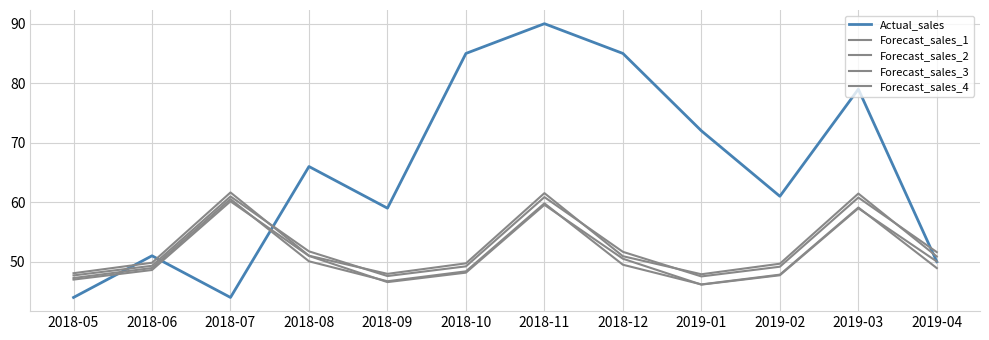

The value of Actual_sales at 2018-11 is 62.0. True or false?

False